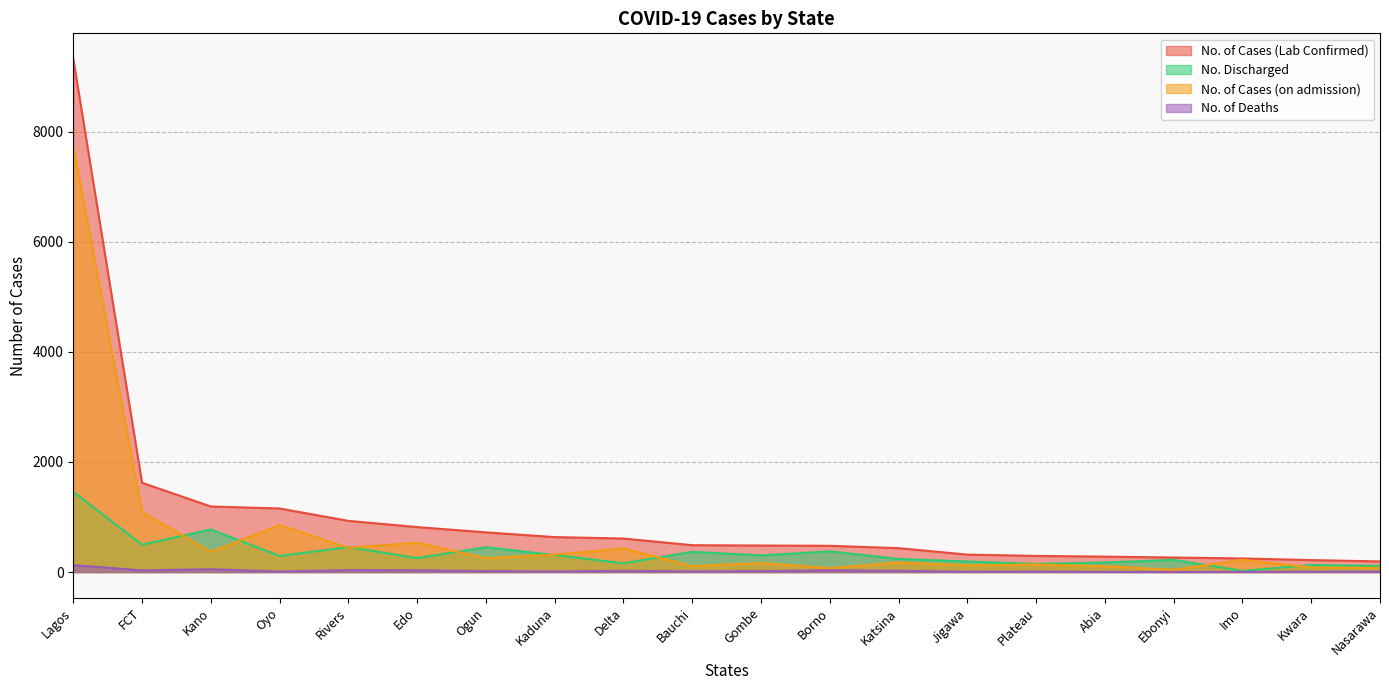

Which series has the largest total across all categories?

No. of Cases (Lab Confirmed)